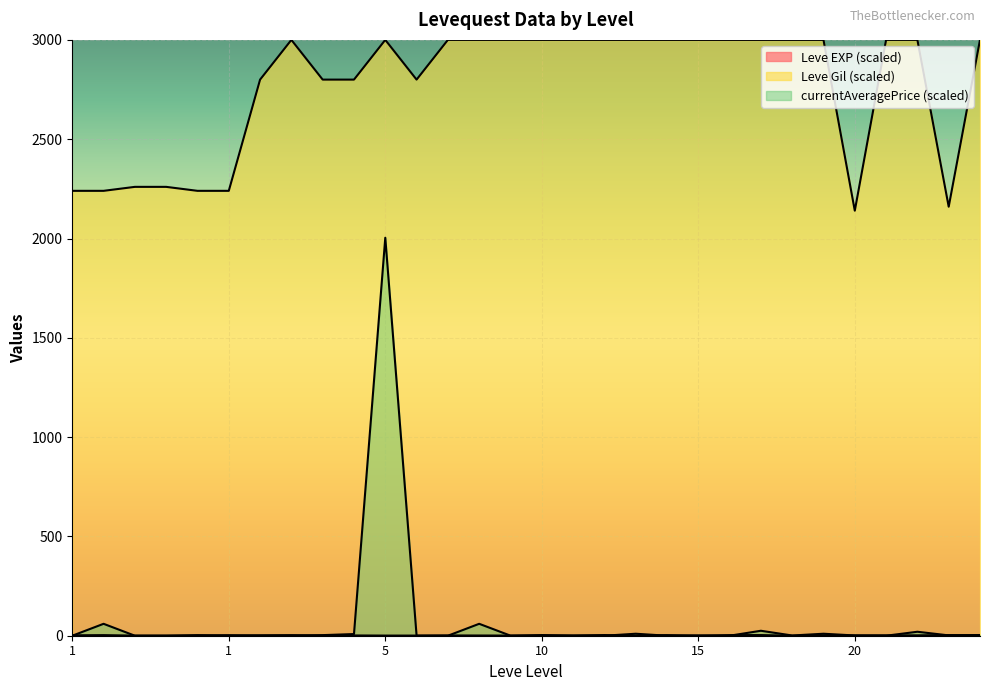

How many intersections are there between Leve EXP and currentAveragePrice?

17